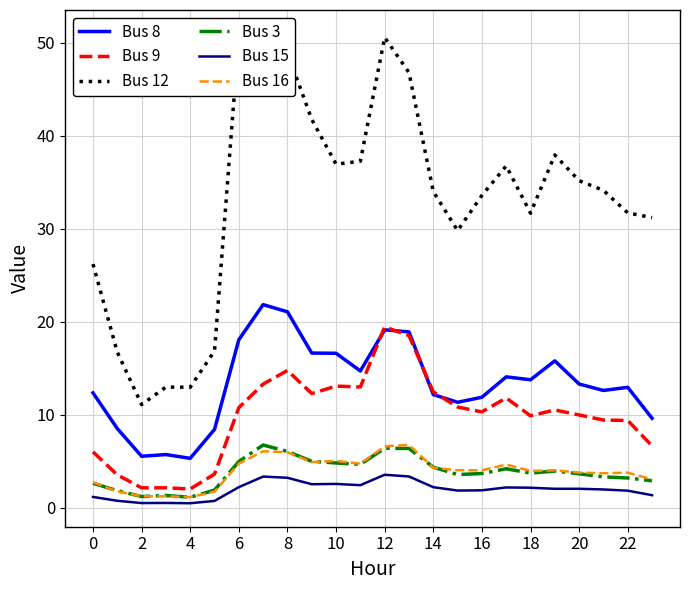

What are all the series names shown in the legend?

Bus 8, Bus 9, Bus 12, Bus 3, Bus 15, Bus 16